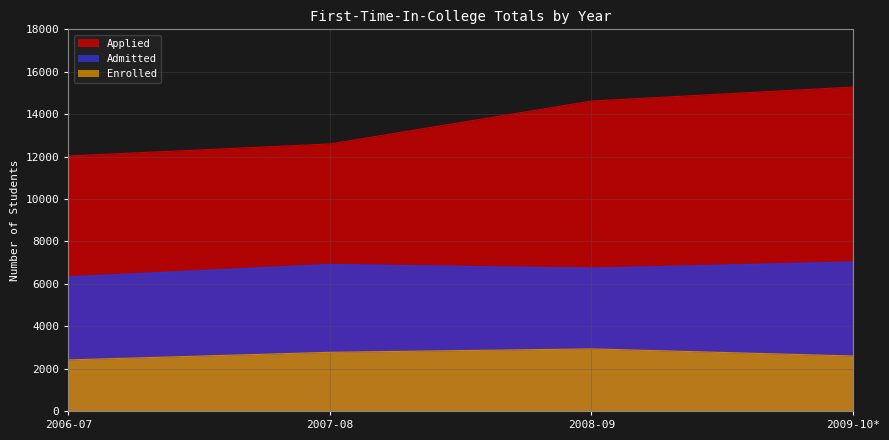

Which series changed the most between 2006-07 and 2007-08?

Admitted